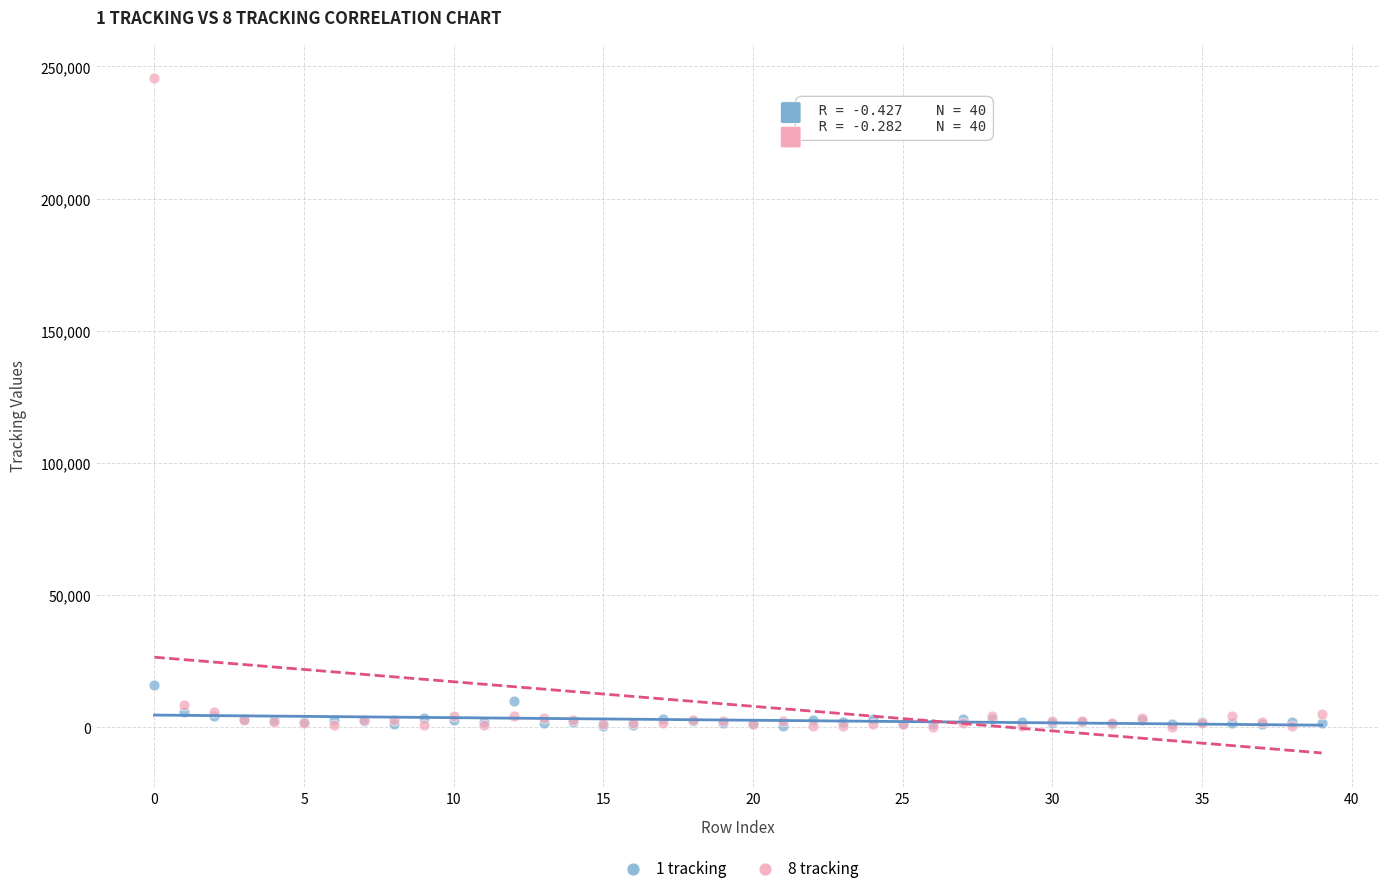

Which series contains the highest Y value?

8 tracking